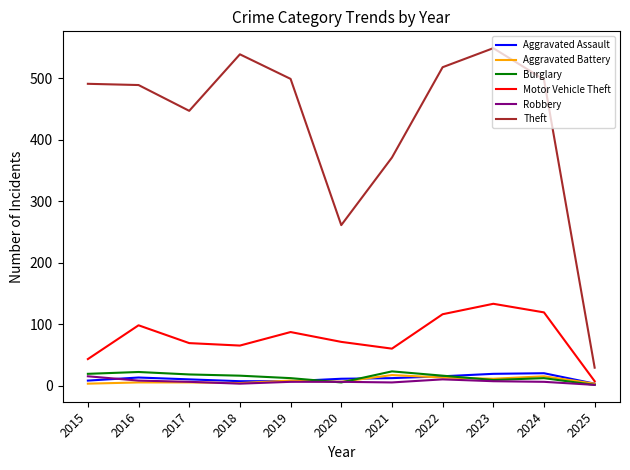

Where is Motor Vehicle Theft nearest to the value 70?

2017